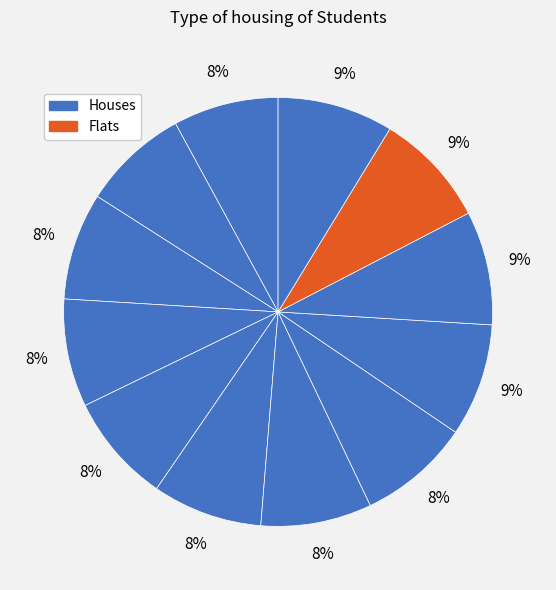

Is there any slice that represents more than half of the pie?

No